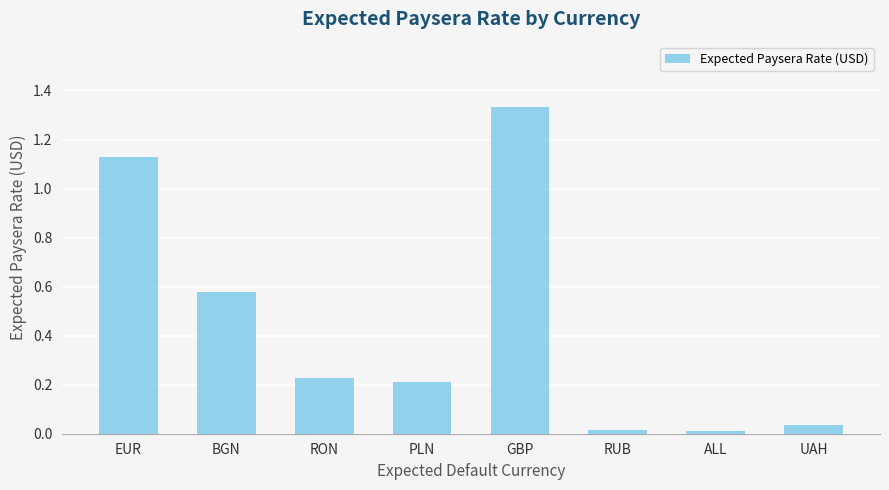

The chart shows a value of 0.9 at GBP. True or false?

False